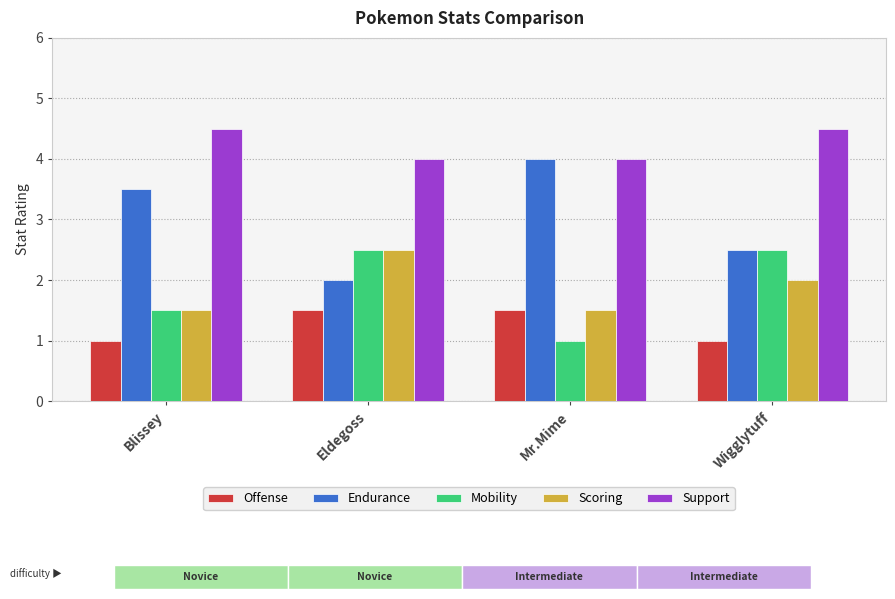

Rank the categories by Mobility value from highest to lowest.

Eldegoss, Wigglytuff, Blissey, Mr.Mime